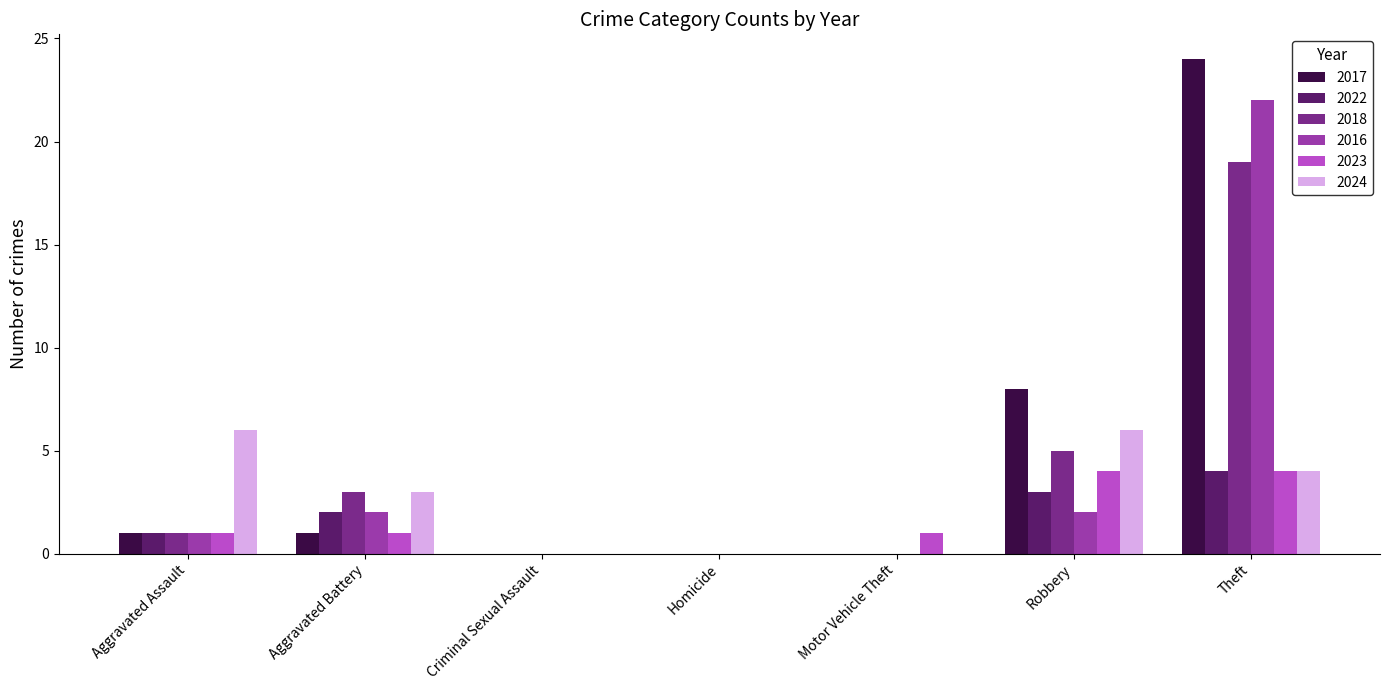

What is the average value of the 2024 series?

3